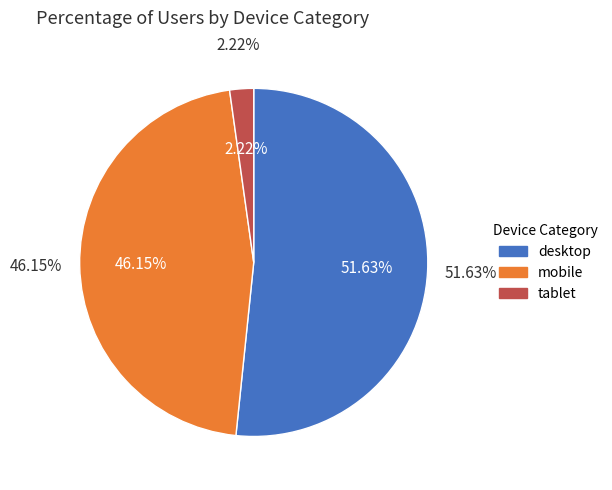

To the nearest percent, what is the difference between the mobile and tablet slice percentages?

44%